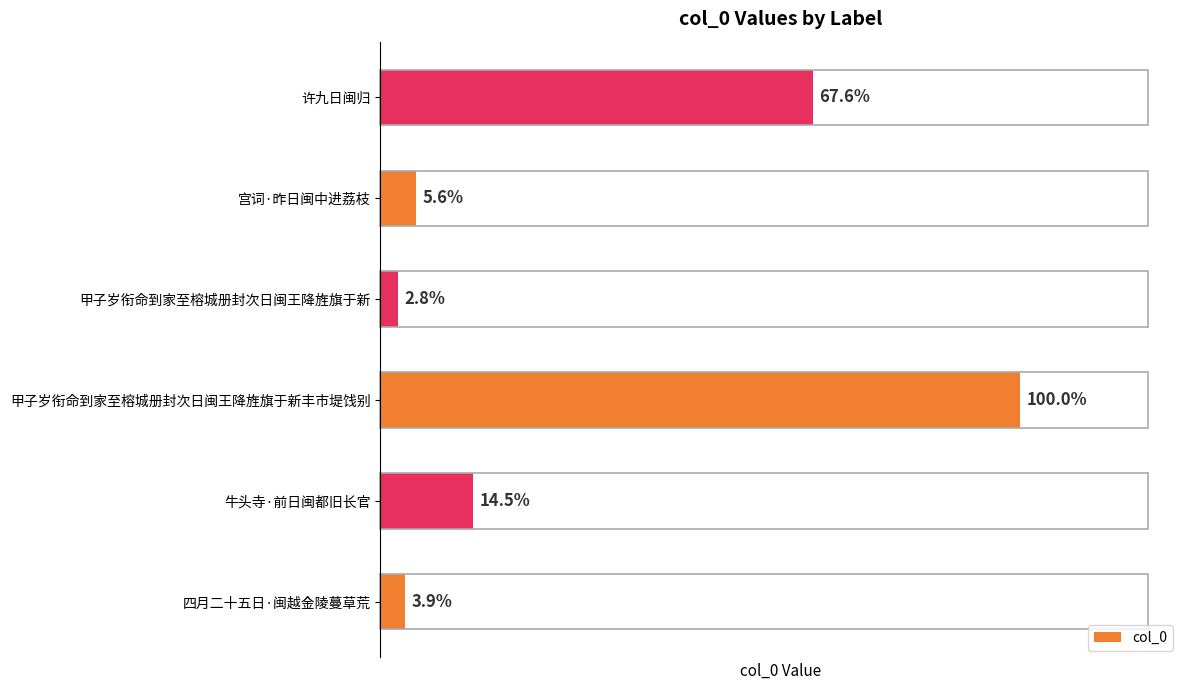

Which category has the lowest value across all series?

甲子岁衔命到家至榕城册封次日闽王降旌旗于新